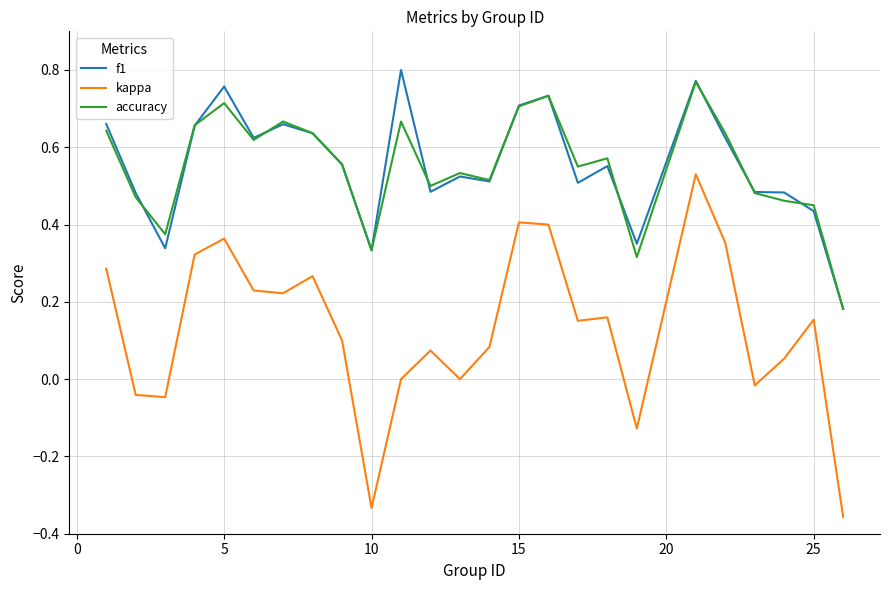

Which series has the widest spread of values?

kappa